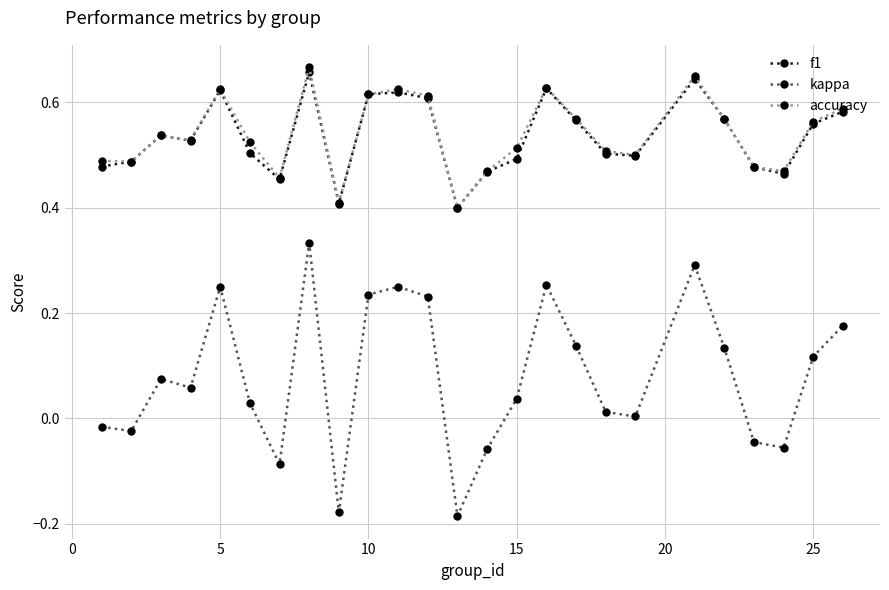

True or false: f1 and kappa intersect in this chart.

False